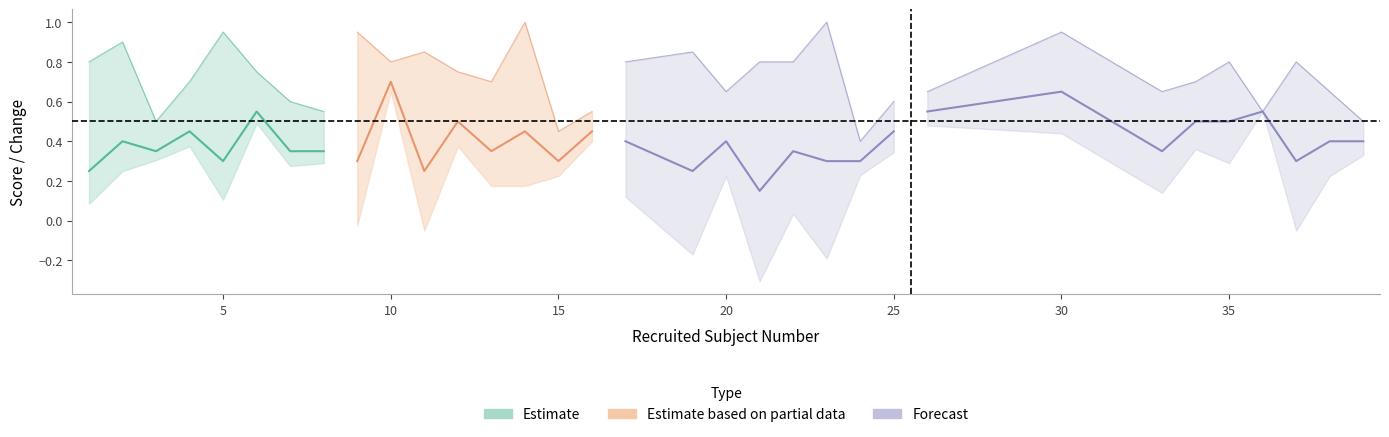

How many 1st Take (Estimate) values are between 0 and 1?

8